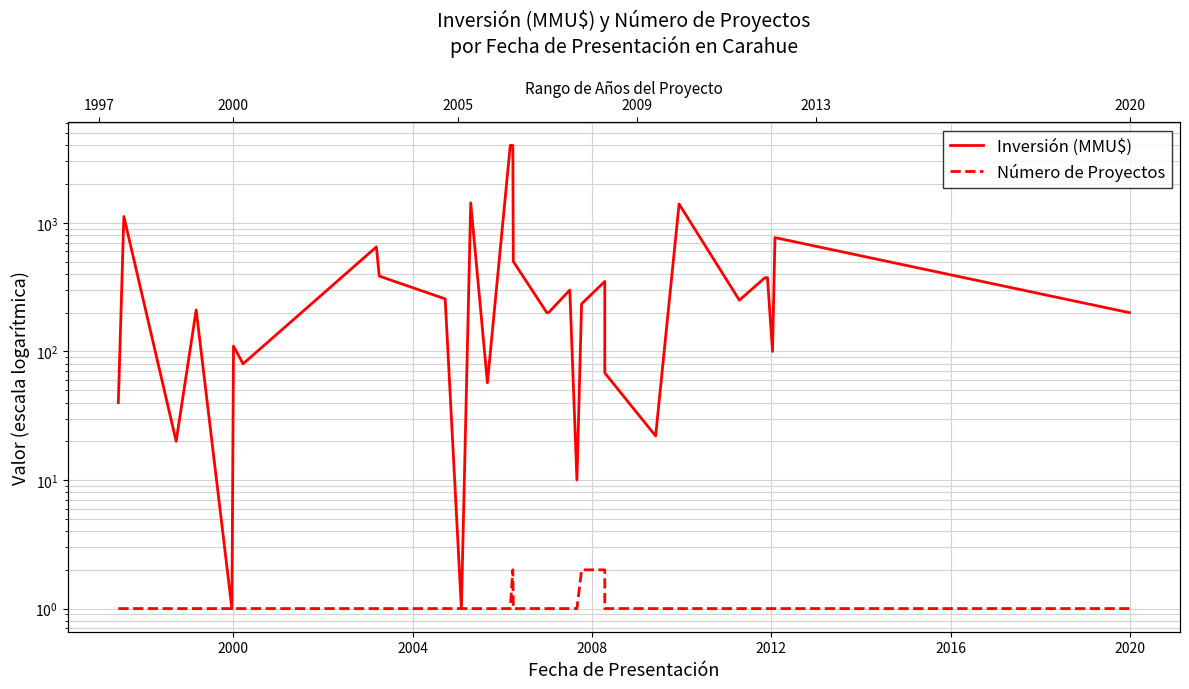

At how many categories does at least one series exceed 1359?

4